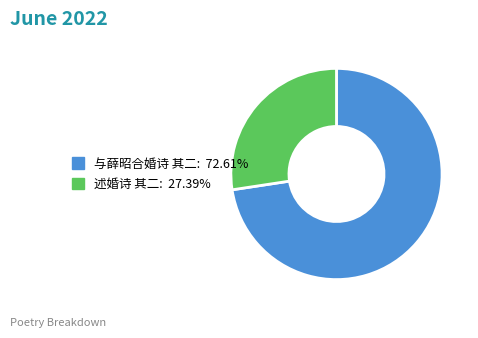

What is the ratio of the value at 述婚诗 其二 to the value at 与薛昭合婚诗 其二?

0.4